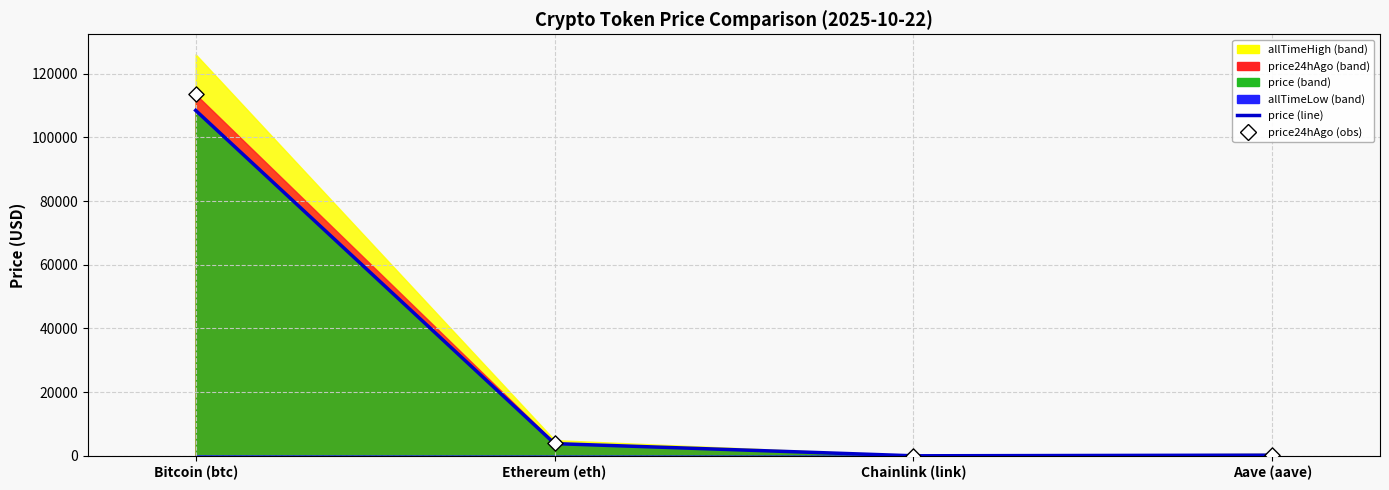

Which series reaches the minimum Y coordinate?

price